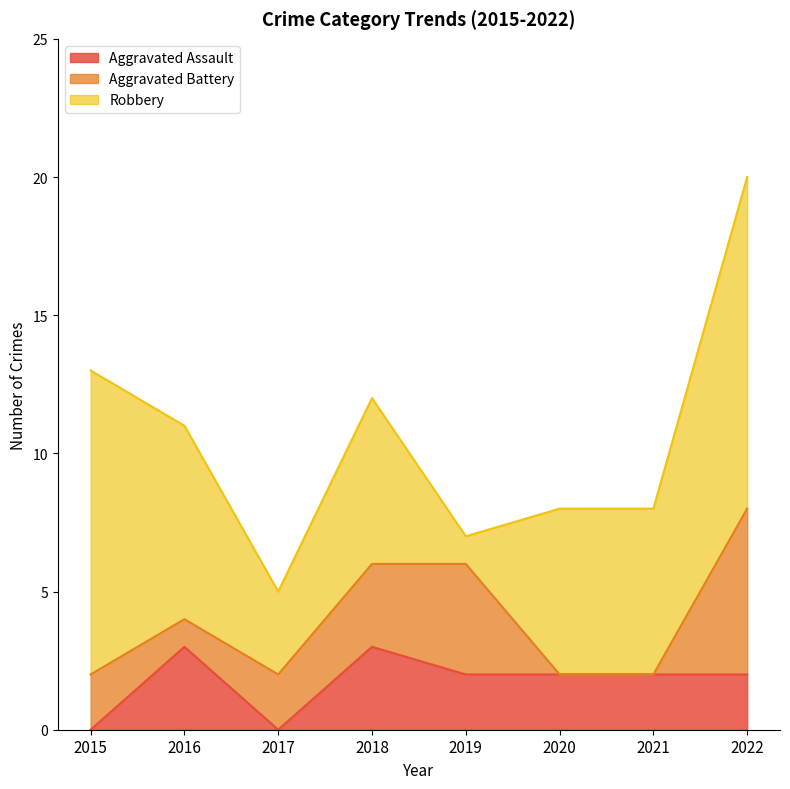

Which series has the largest total across all categories?

Robbery